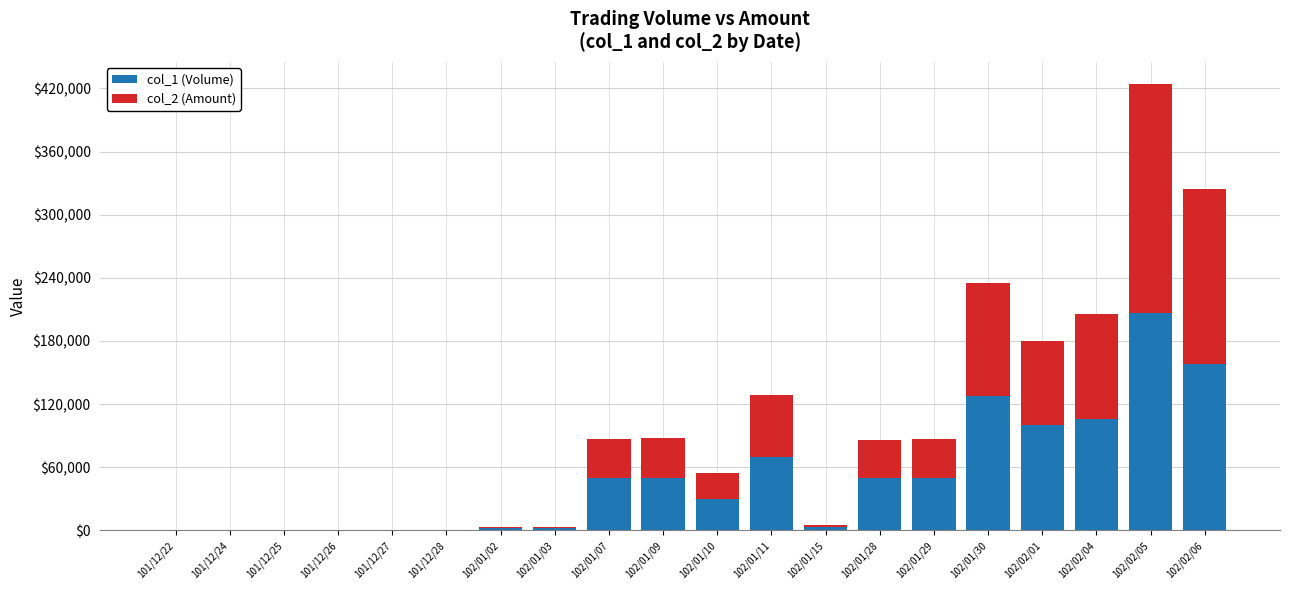

The value of col_1 (Volume) at 102/02/01 is 100000. True or false?

True